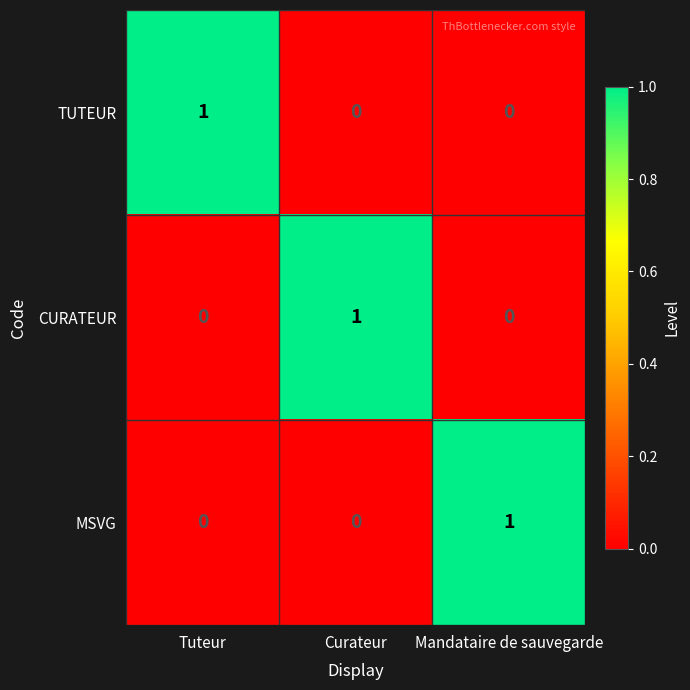

What is the spread (max minus min) of values at Curateur?

1